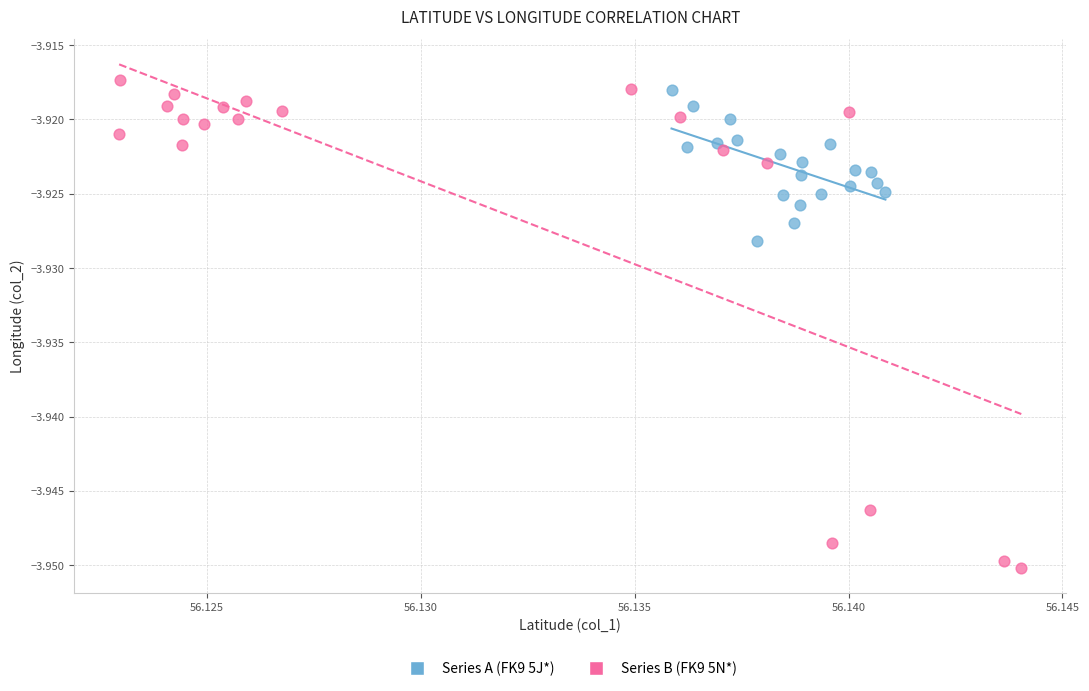

What are all the series names shown in the legend?

Series A (FK9 5J*), Series B (FK9 5N*)